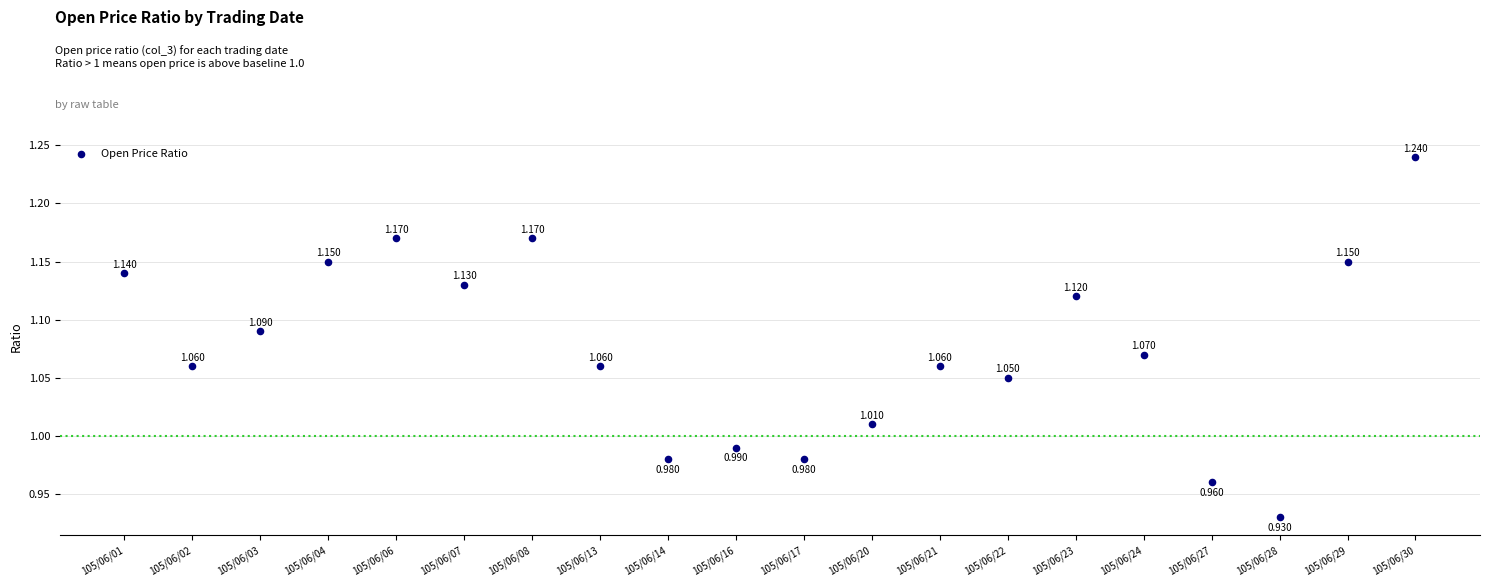

Count the number of points in this scatter plot.

20